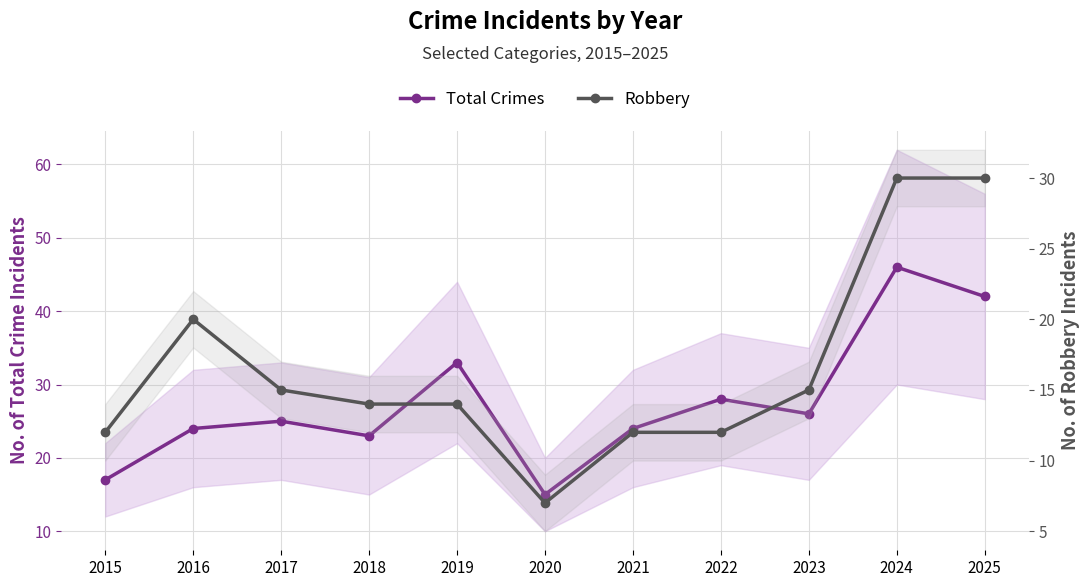

What is the value of the Robbery point at the 6th from the left?

7